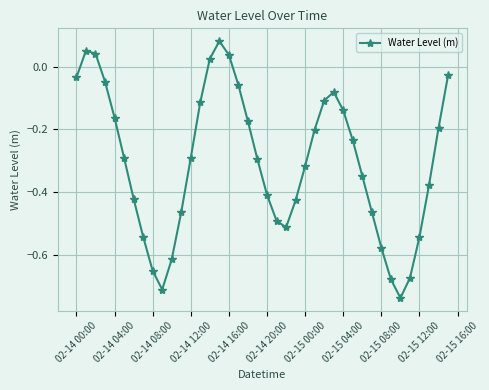

What is the difference between the maximum and minimum values?

0.8